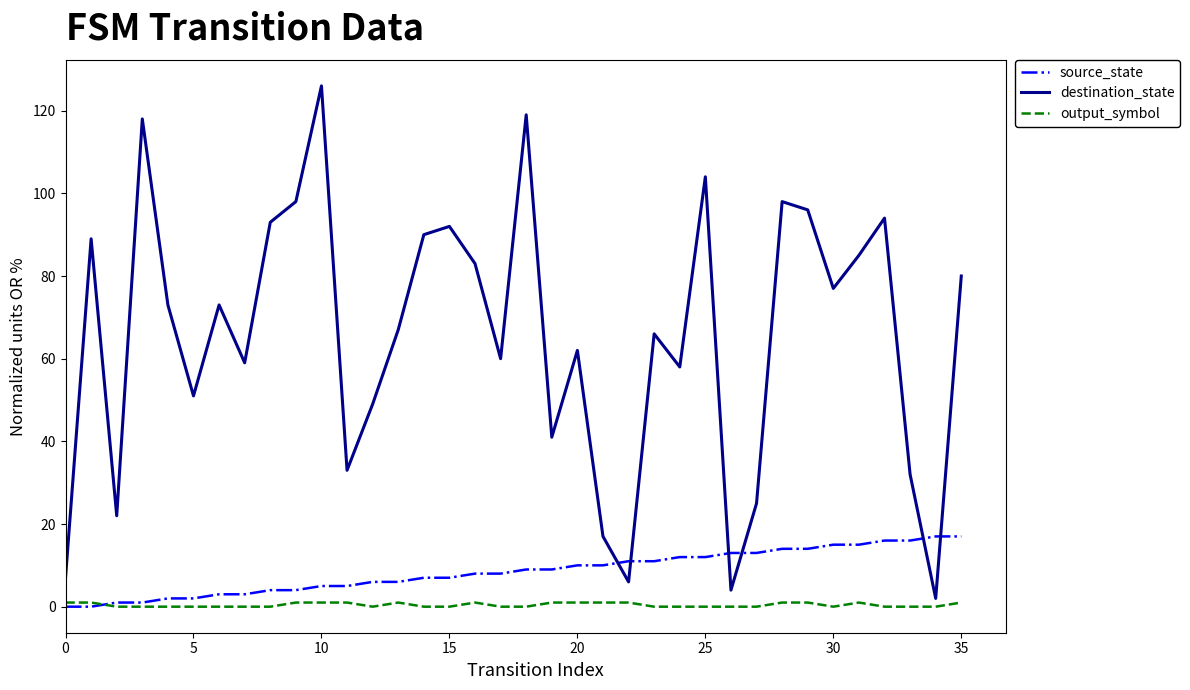

Which series has the widest spread of values?

destination_state